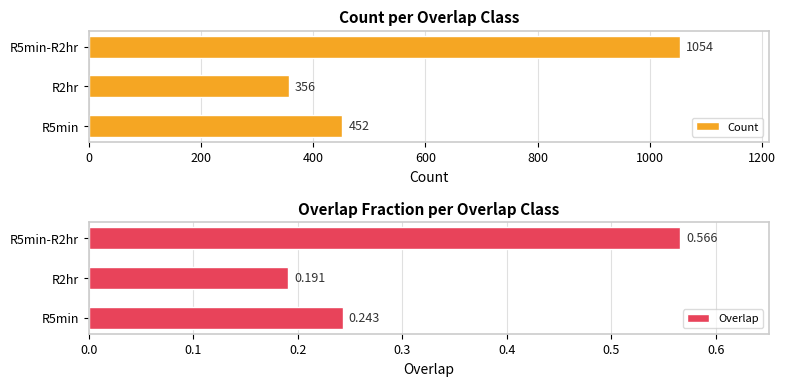

Which series has the largest total across all categories?

Count